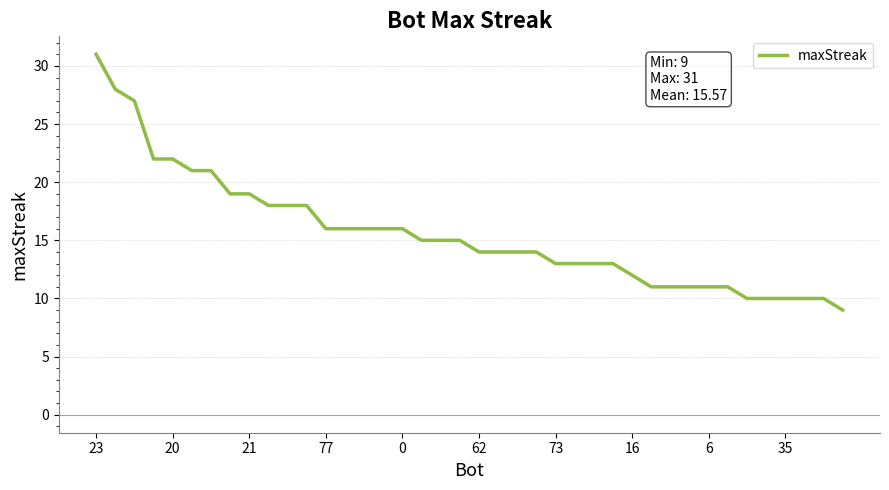

Reading left to right, extract all data points from this chart.

31	28	27	22	22	21	21	19	19	18	18	18	16	16	16	16	16	15	15	15	14	14	14	14	13	13	13	13	12	11	11	11	11	11	10	10	10	10	10	9